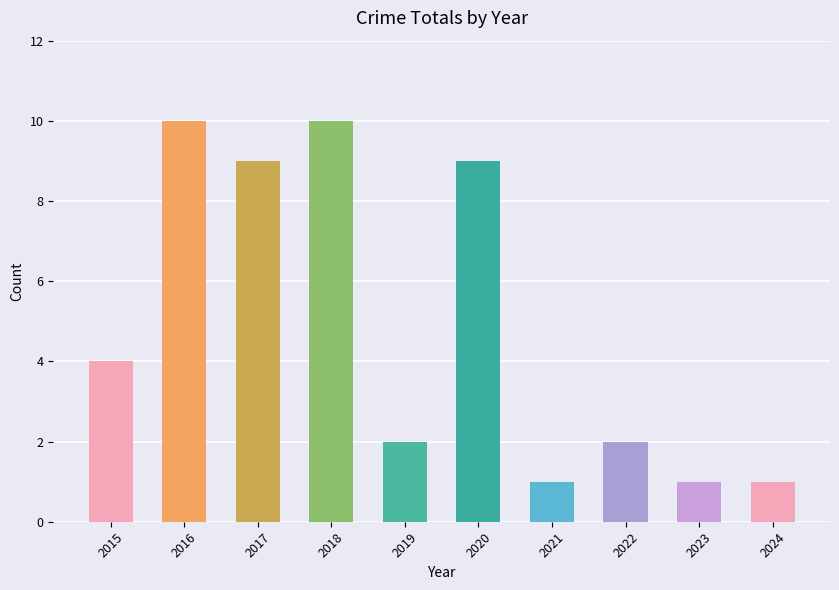

Which has a higher value, 2017 or 2023?

2017